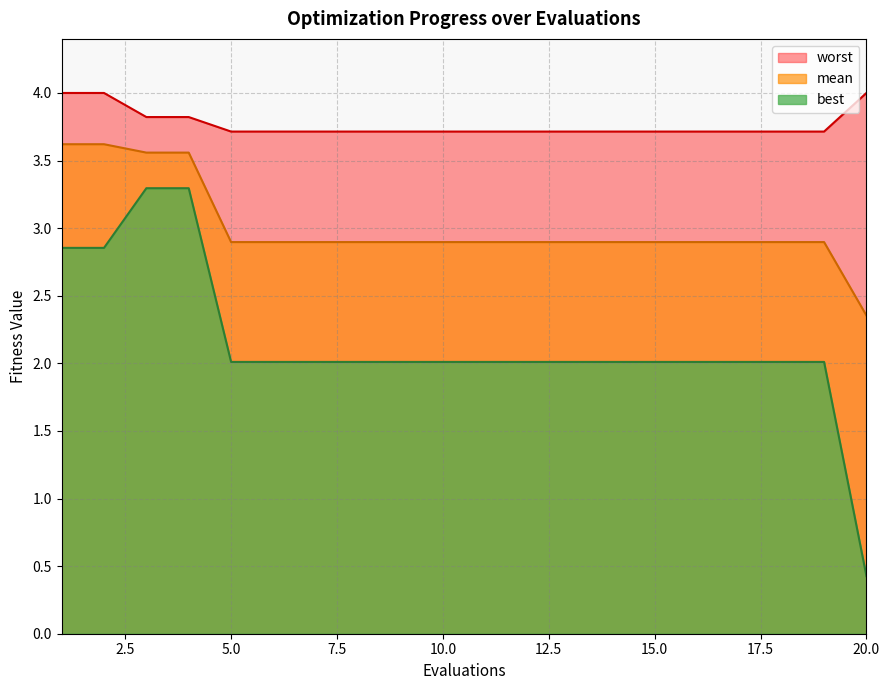

True or false: best and mean intersect in this chart.

False